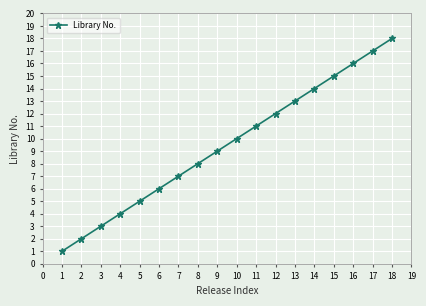

List the labels in order of value, smallest first.

1, 2, 3, 4, 5, 6, 7, 8, 9, 10, 11, 12, 13, 14, 15, 16, 17, 18